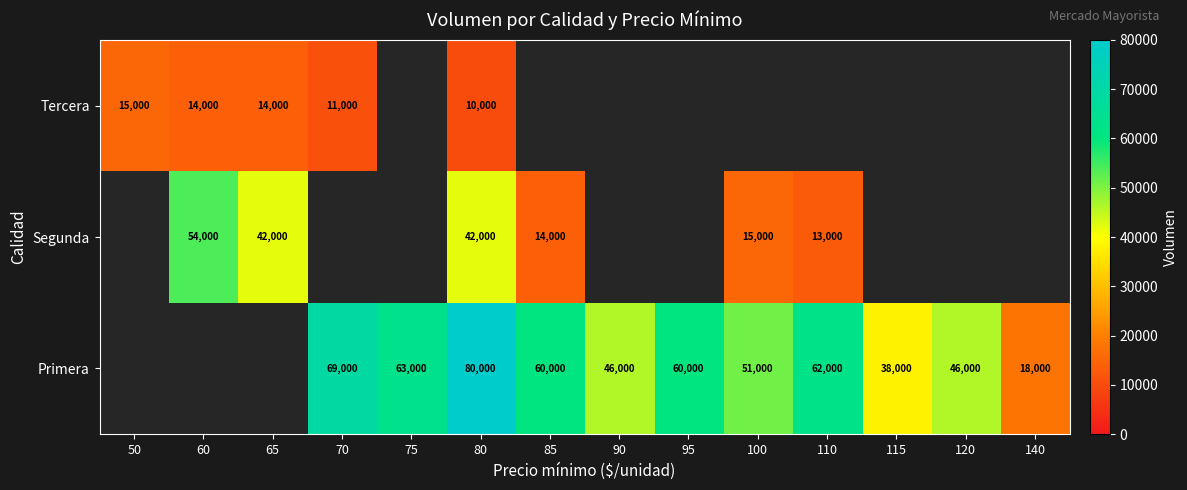

Is it true that Segunda equals 16115 at 65?

False